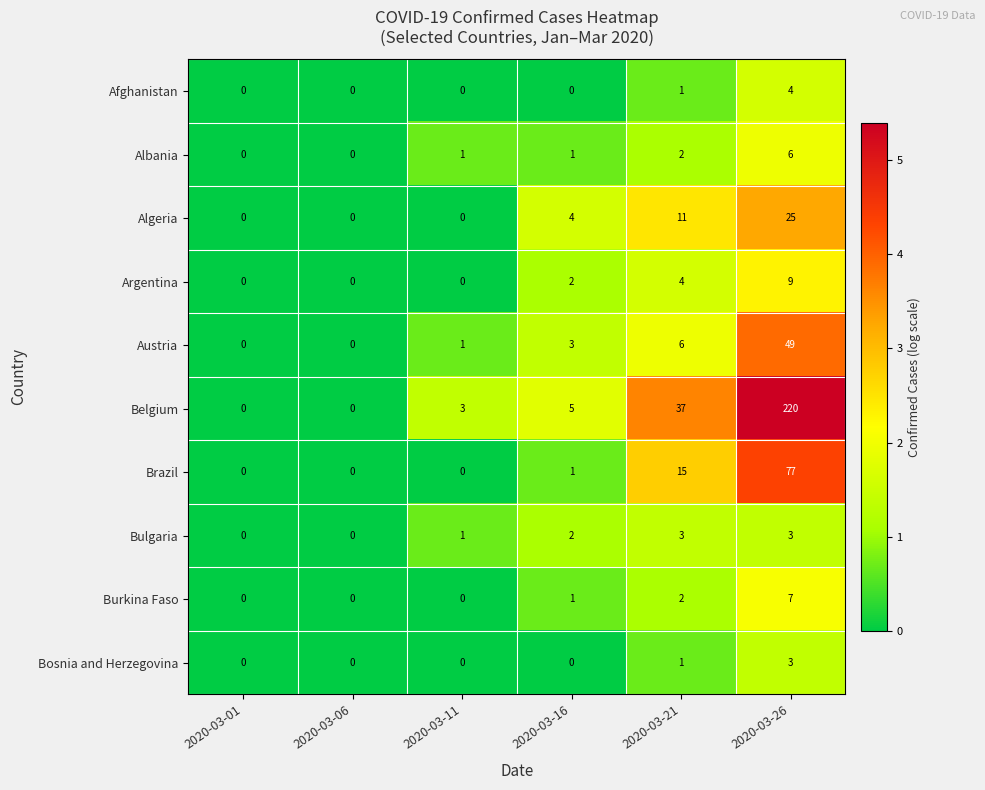

How many Argentina values are between 0 and 4?

5